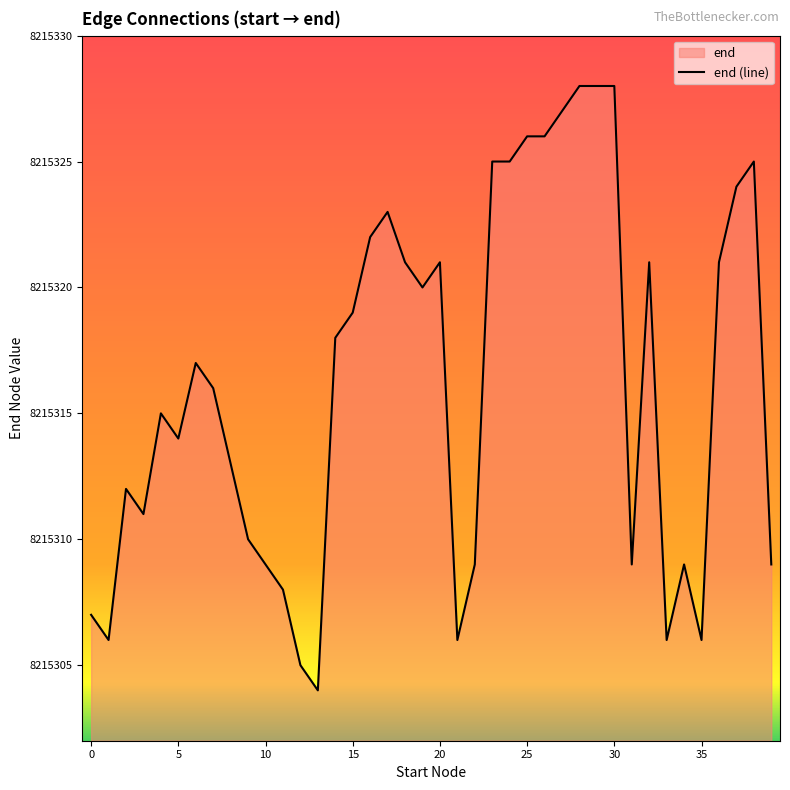

What is the minimum value shown in the chart?

8215304